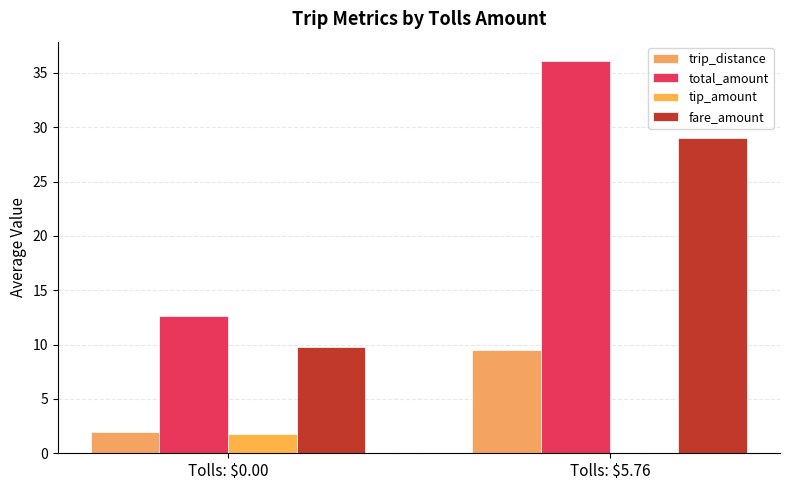

What are all the series names shown in the legend?

trip_distance, total_amount, tip_amount, fare_amount